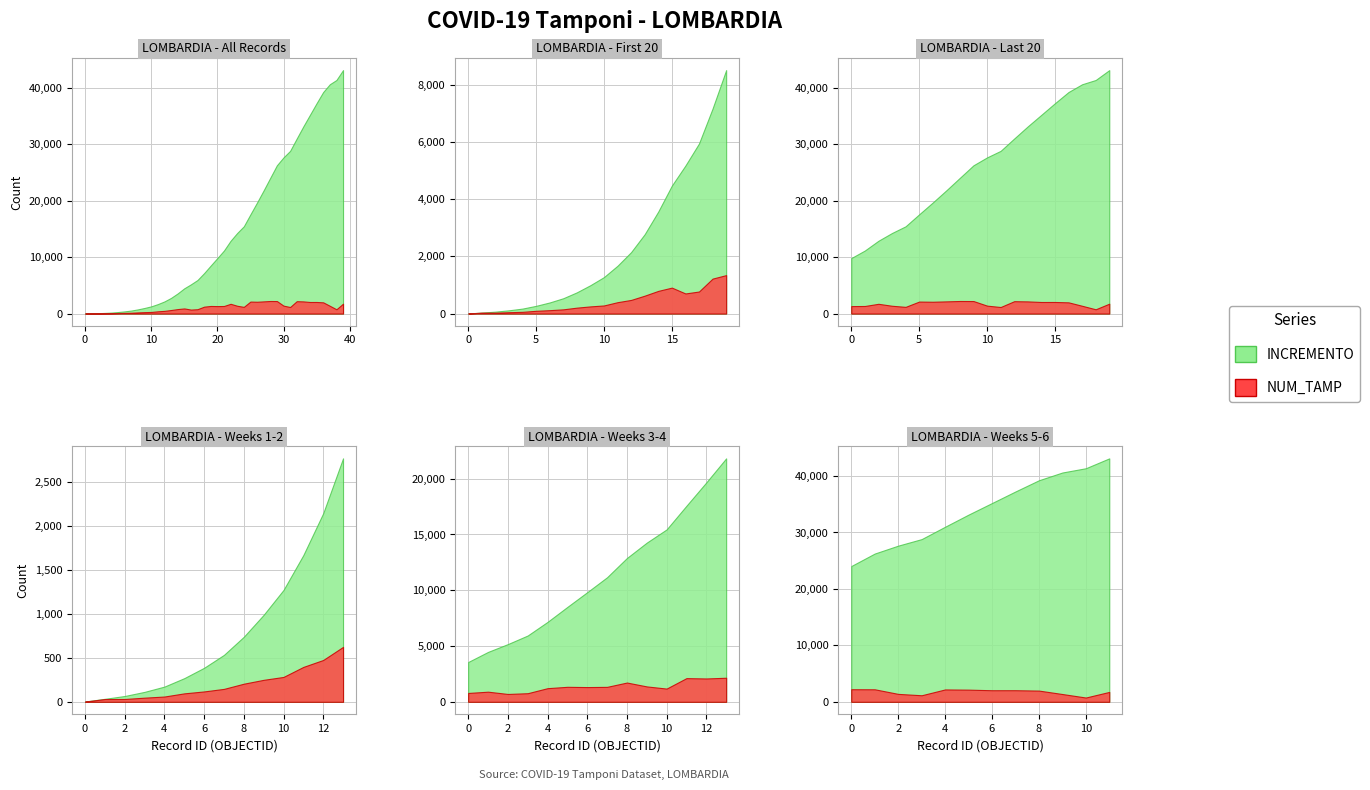

The NUM_TAMP series shows 2 at 1. True or false?

False